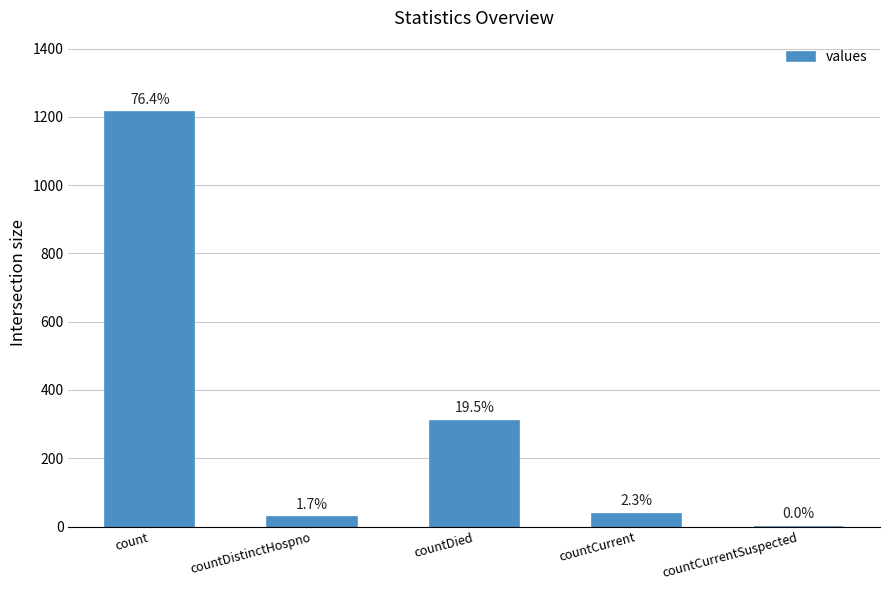

Which has a higher value, countDistinctHospno or countDied?

countDied